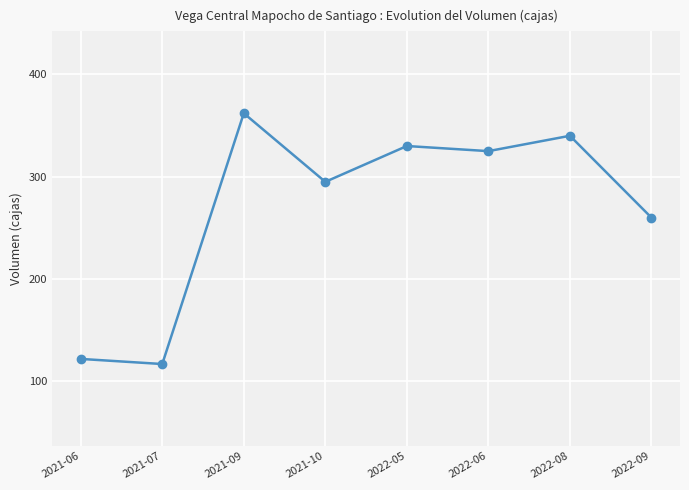

How many lines are shown in the chart?

1